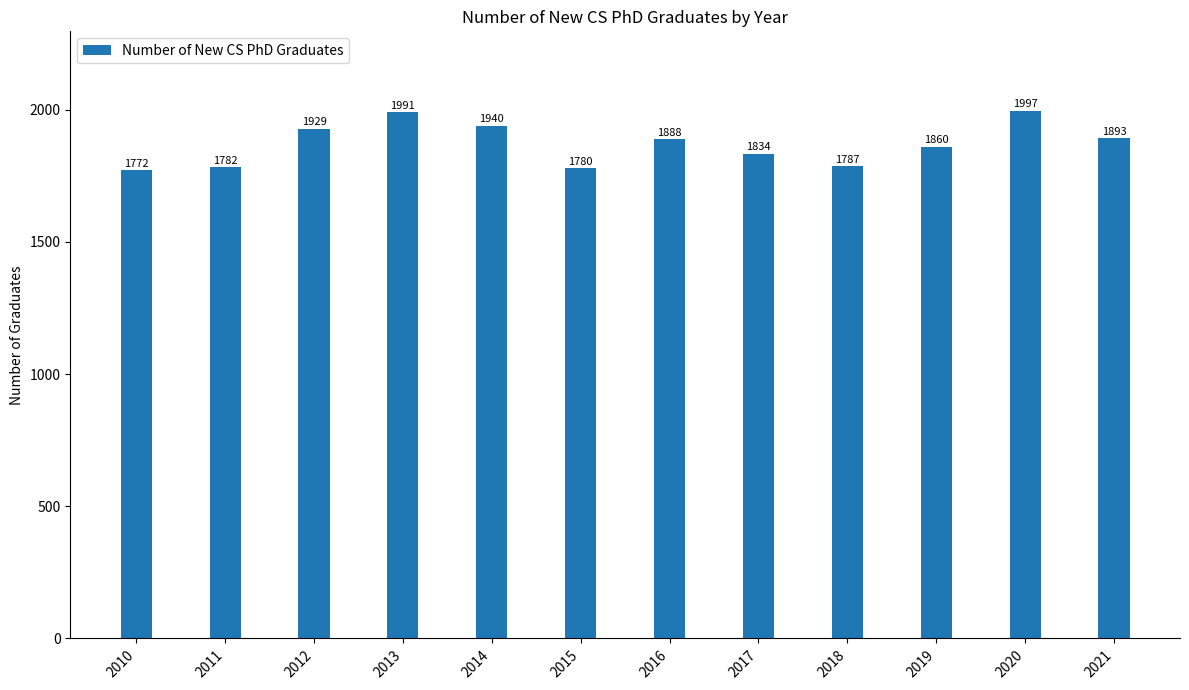

Reading left to right, list all the values displayed in this chart.

2010=1772	2011=1782	2012=1929	2013=1991	2014=1940	2015=1780	2016=1888	2017=1834	2018=1787	2019=1860	2020=1997	2021=1893